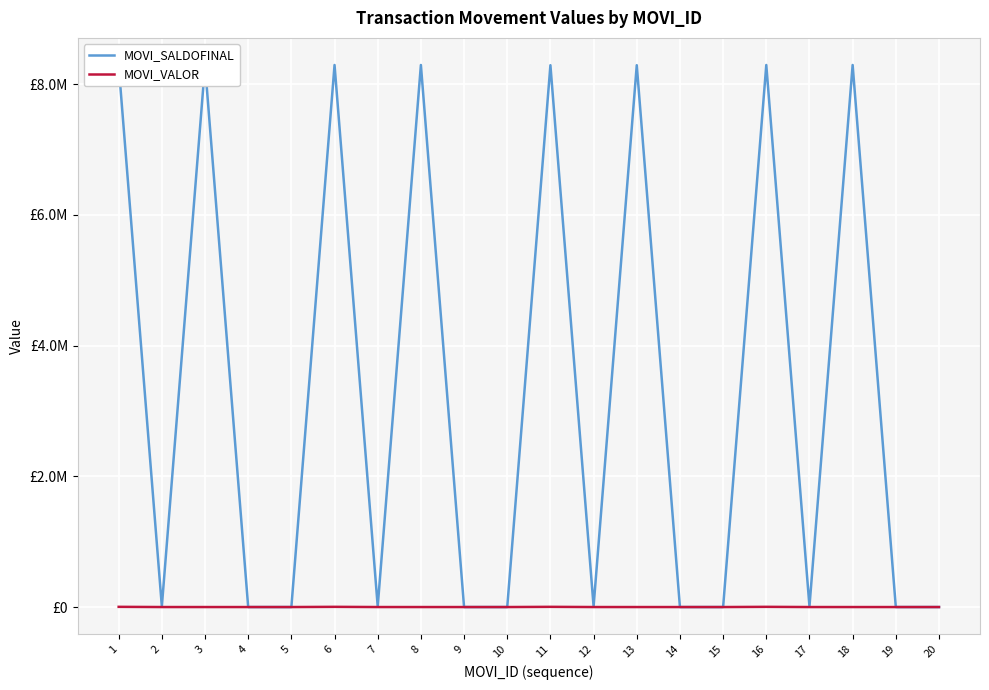

List the series in order of their peak value, highest first.

MOVI_SALDOFINAL, MOVI_VALOR